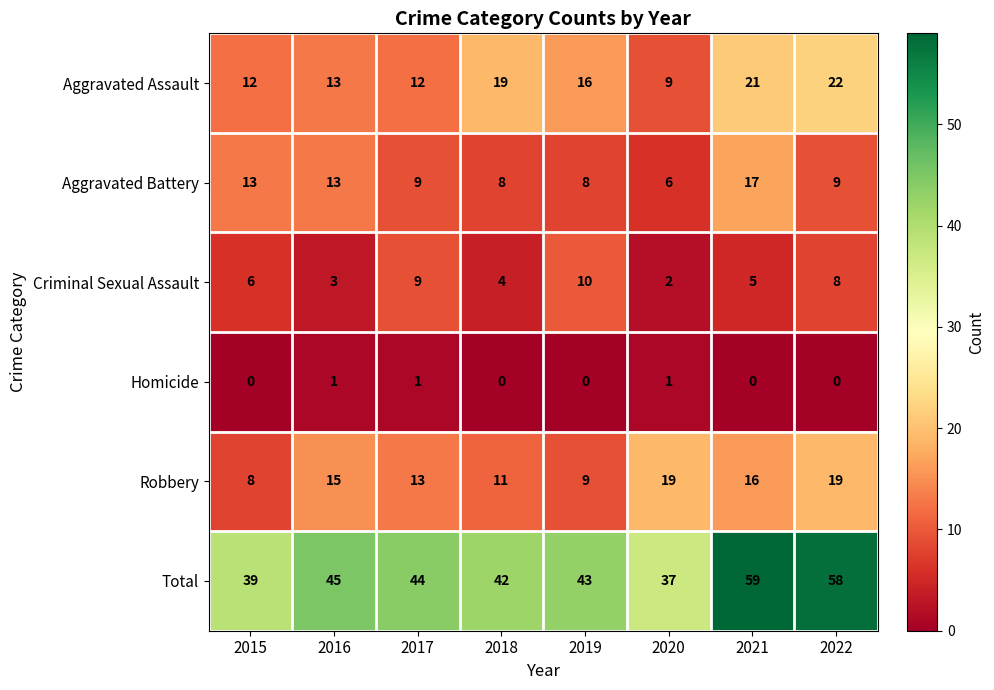

Is it true that Criminal Sexual Assault equals 10 at 2019?

True